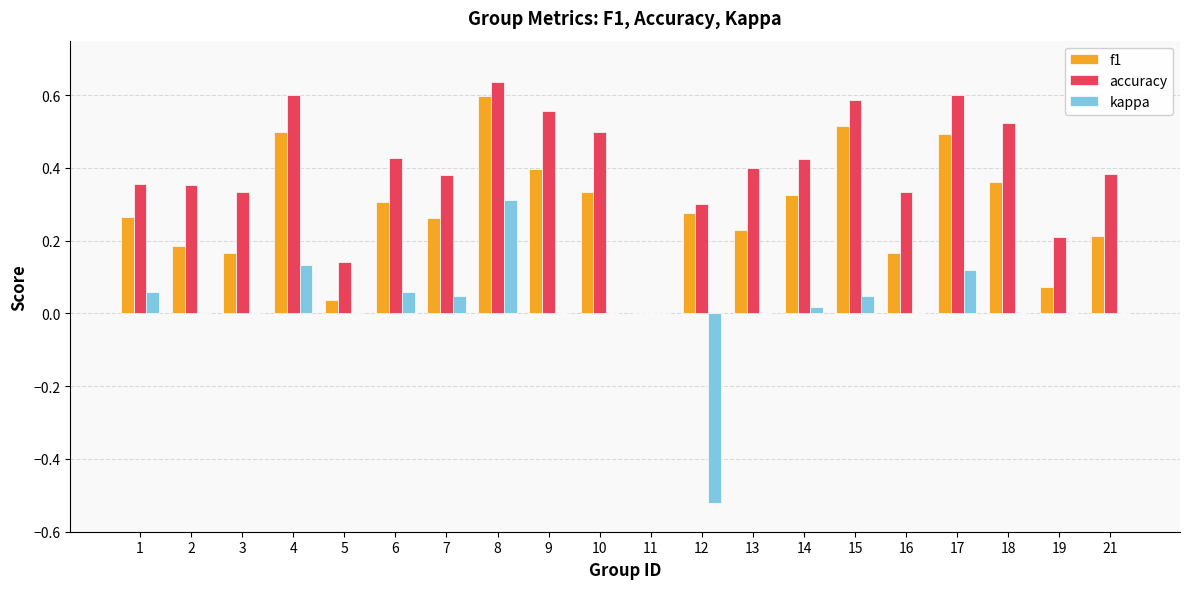

What is the sum of all accuracy values?

8.1